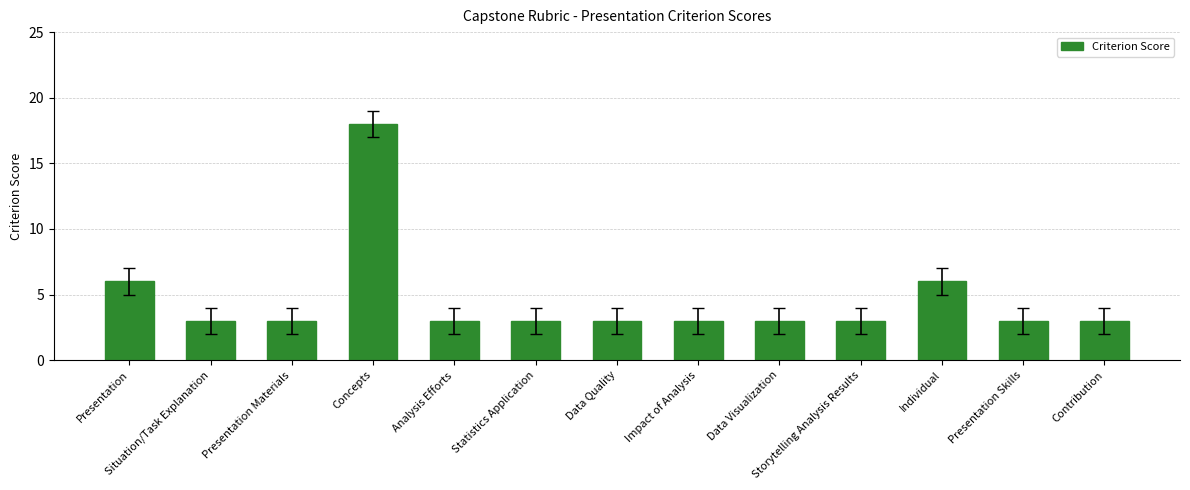

What is the approximate value at Presentation Materials?

3